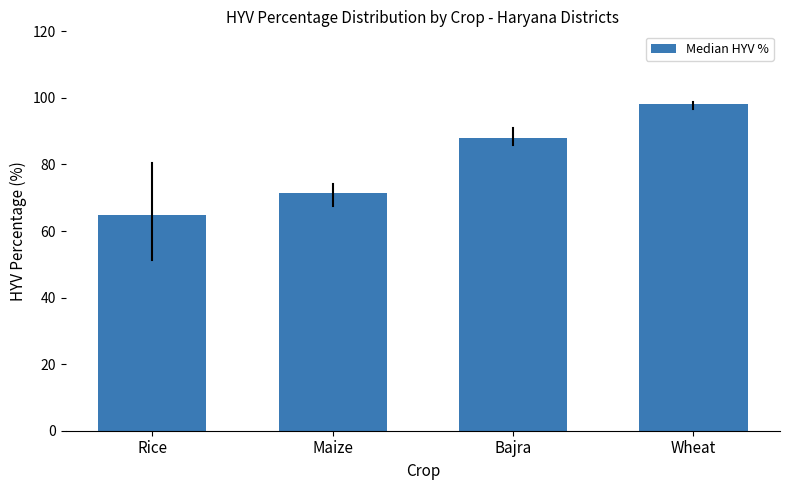

Reading left to right, what are all the values shown in this chart?

Rice=65.0	Maize=71.4	Bajra=88.0	Wheat=98.1